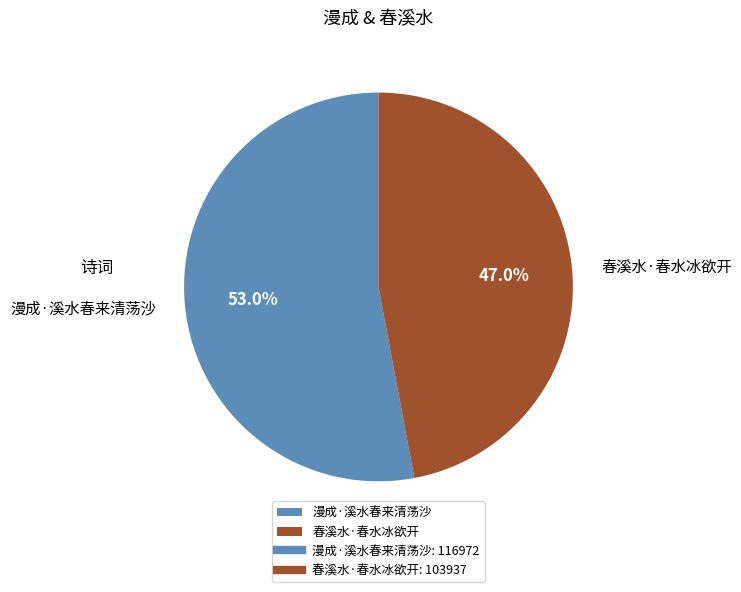

What percentage is the 漫成·溪水春来清荡沙 slice, to the nearest percent?

53%